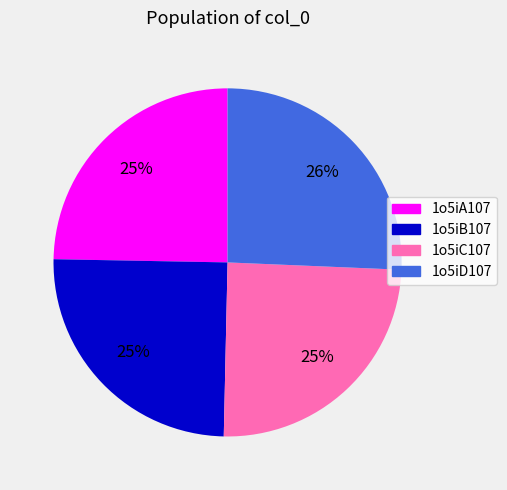

To the nearest percent, what portion does 1o5iD107 represent?

26%